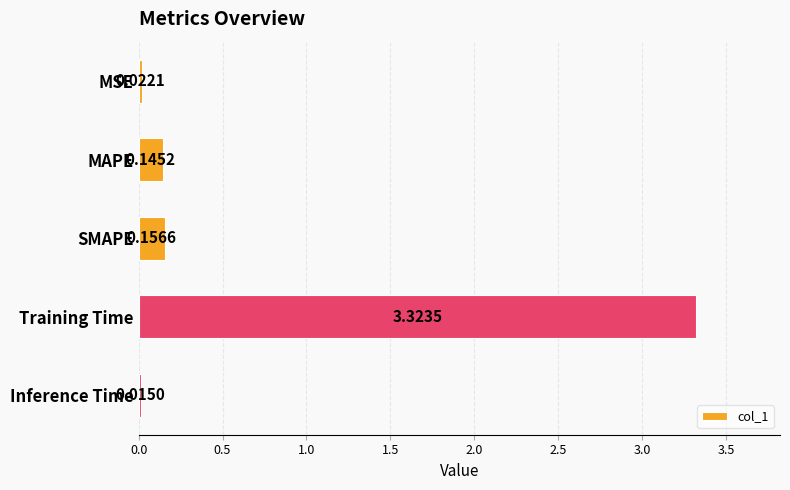

What is the sum of the values at SMAPE and MAPE?

0.3